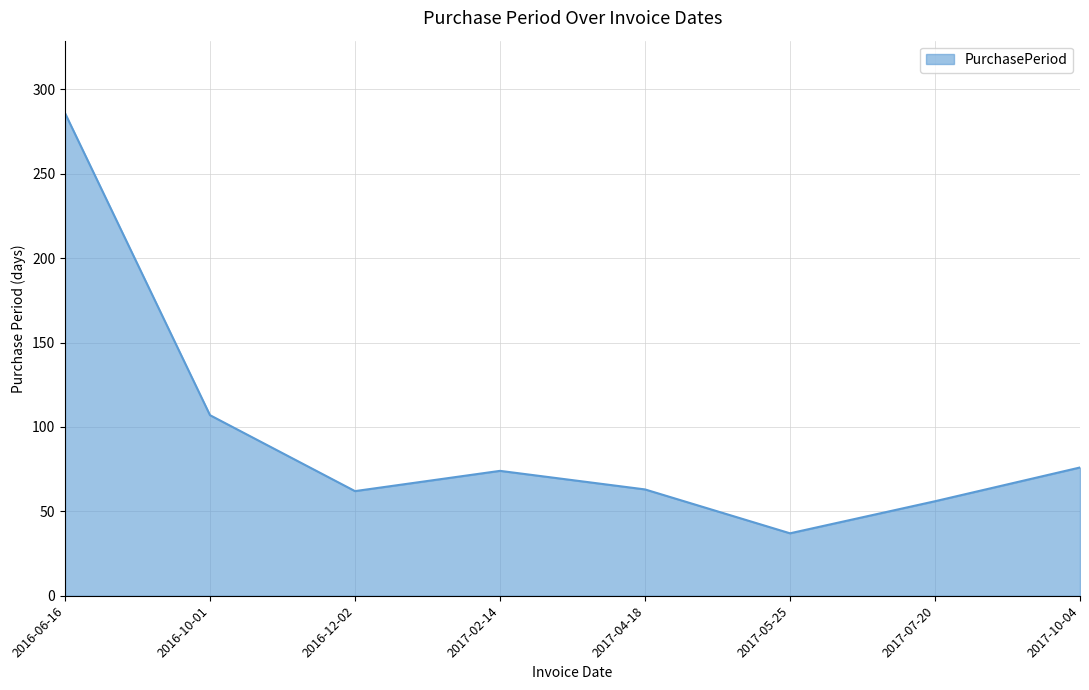

What is the greatest value displayed?

286